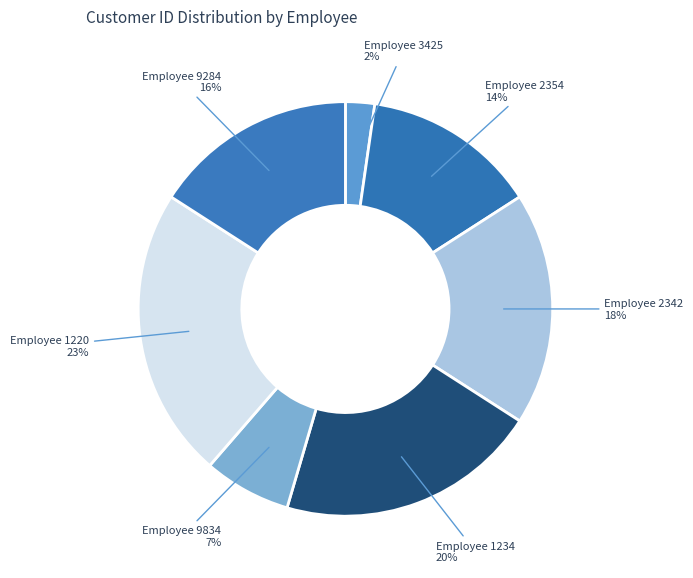

Which slice is the largest?

1220